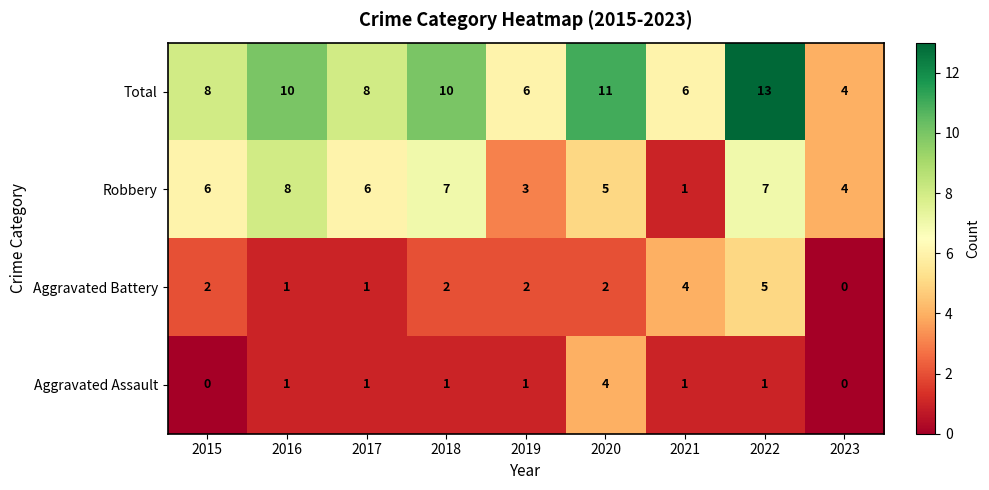

Read the Aggravated Battery value at 2021.

4